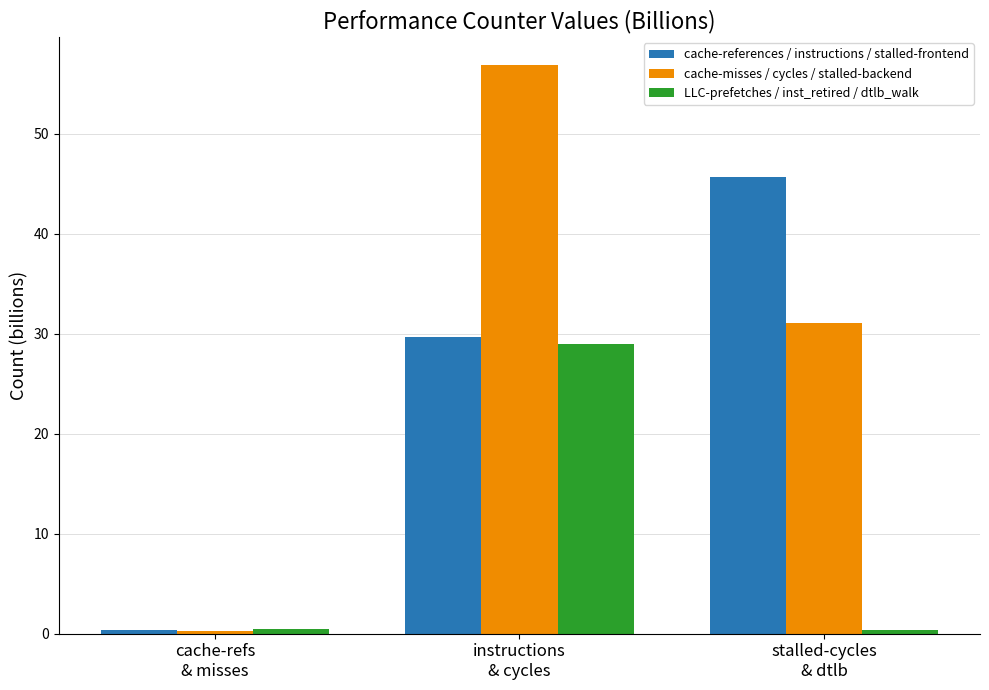

List the series in order of their overall mean, lowest first.

LLC-prefetches / inst_retired / dtlb_walk, cache-references / instructions / stalled-frontend, cache-misses / cycles / stalled-backend